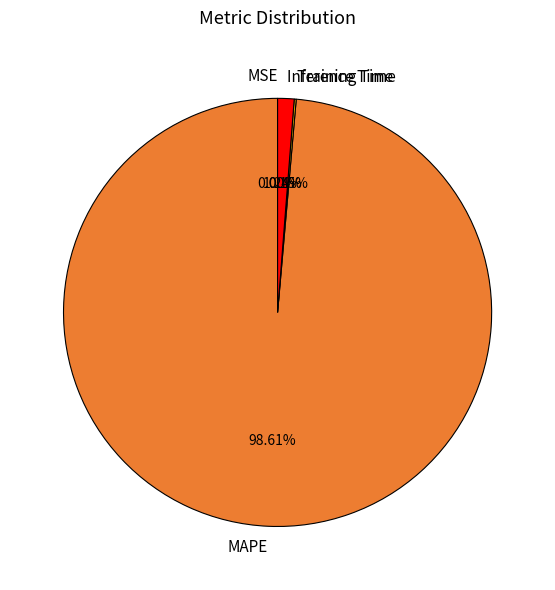

Which category accounts for the majority?

MAPE